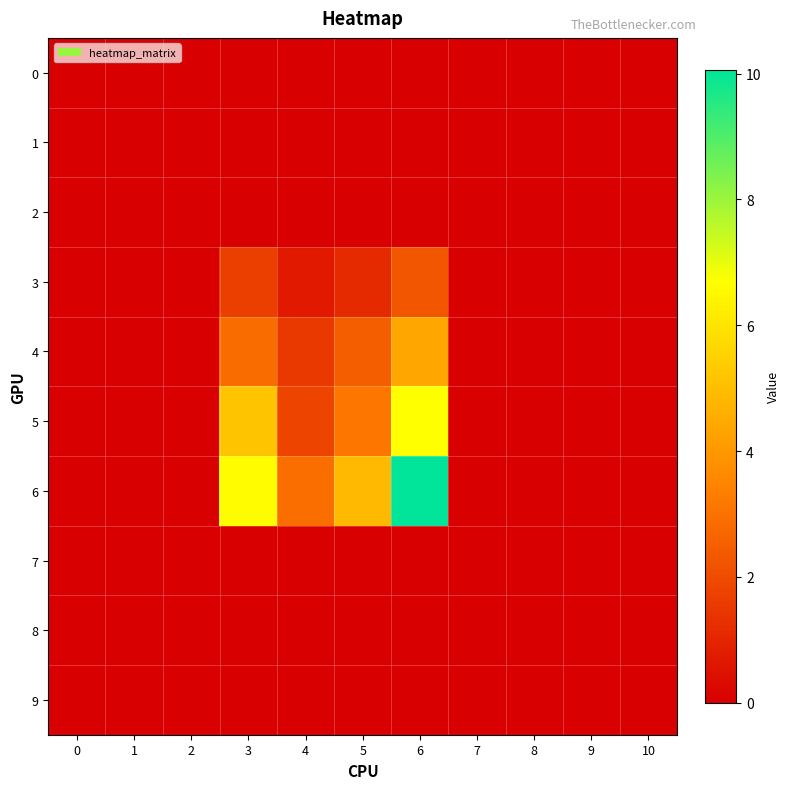

Between 0 and 4, which series saw the biggest shift?

6